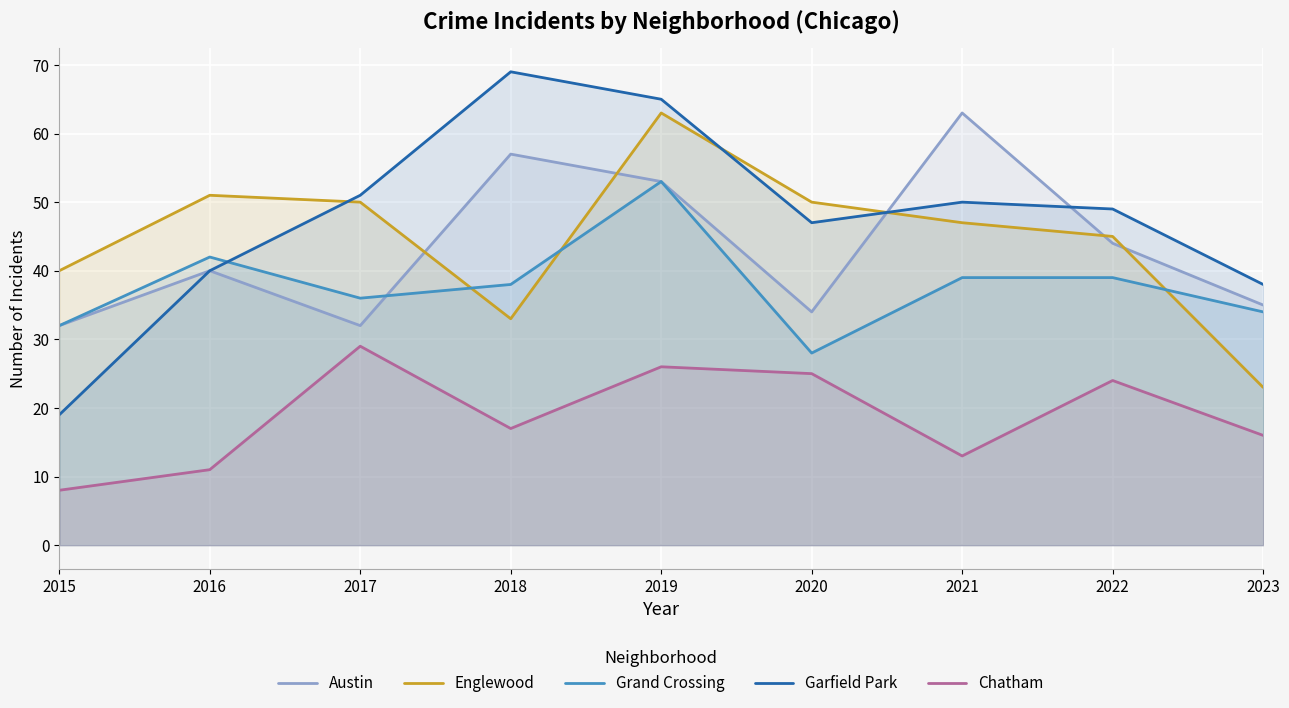

What is the highest value of the Austin series?

63